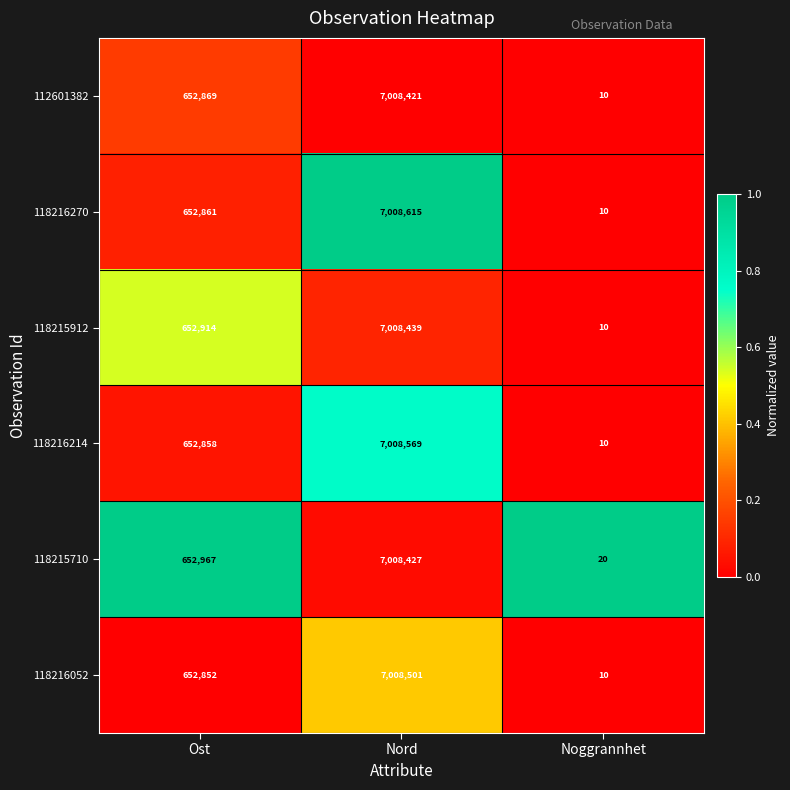

What is the difference between the maximum and minimum values in the 118216270 series?

7008605